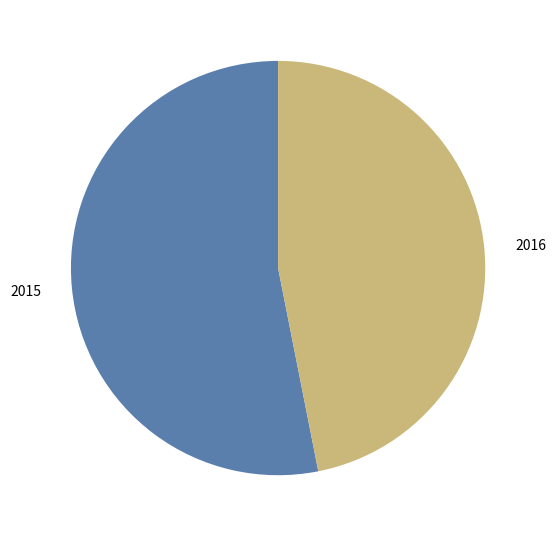

Combined, do 2016 and 2015 account for over 50%?

Yes